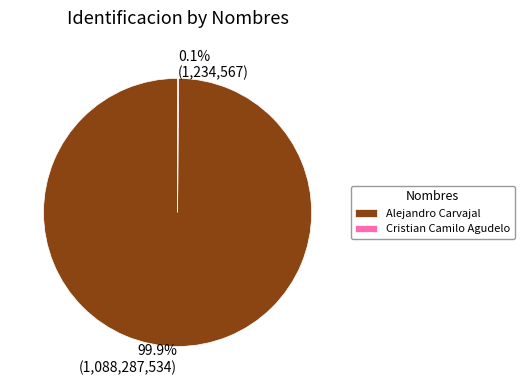

Which slice is the largest?

Alejandro Carvajal